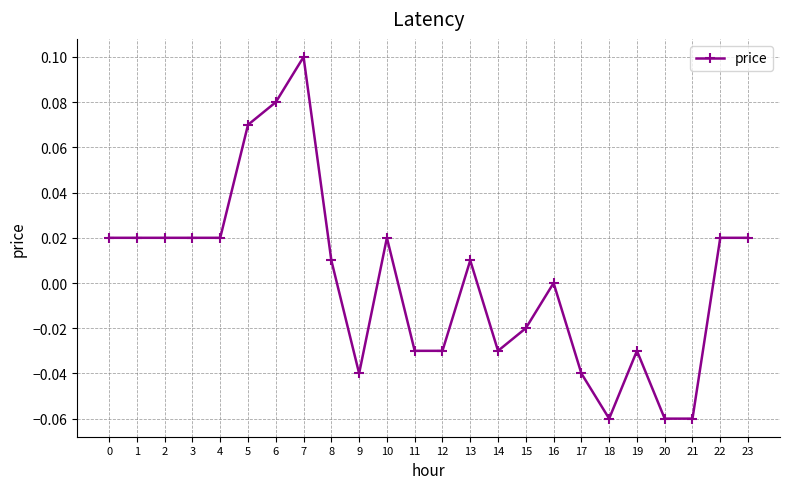

True or false: the data has more than 2 interior local peaks.

True